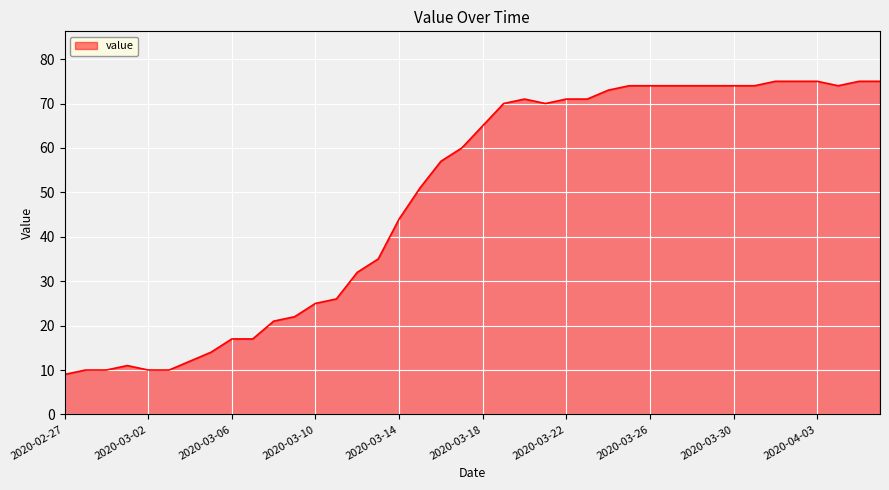

Reading left to right, what are all the values shown in this chart?

9	10	10	11	10	10	12	14	17	17	21	22	25	26	32	35	44	51	57	60	65	70	71	70	71	71	73	74	74	74	74	74	74	74	75	75	75	74	75	75